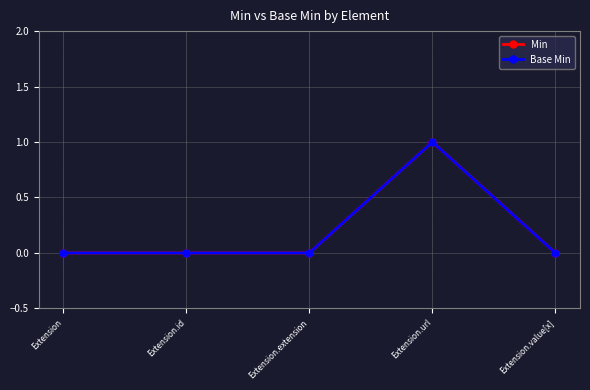

The Base Min series shows 2 at Extension.url. True or false?

False